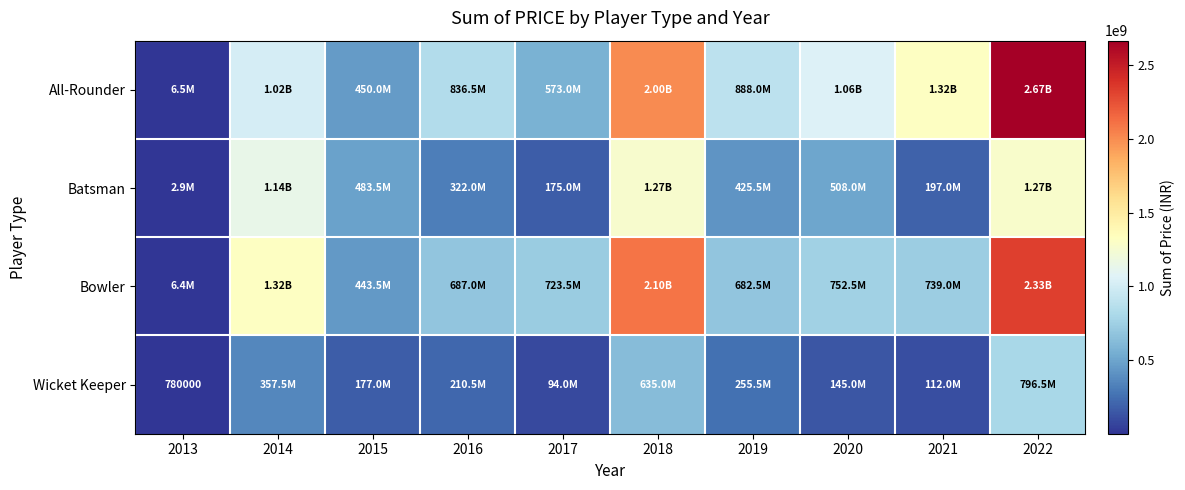

What is the spread (max minus min) of values at 2016?

626000000